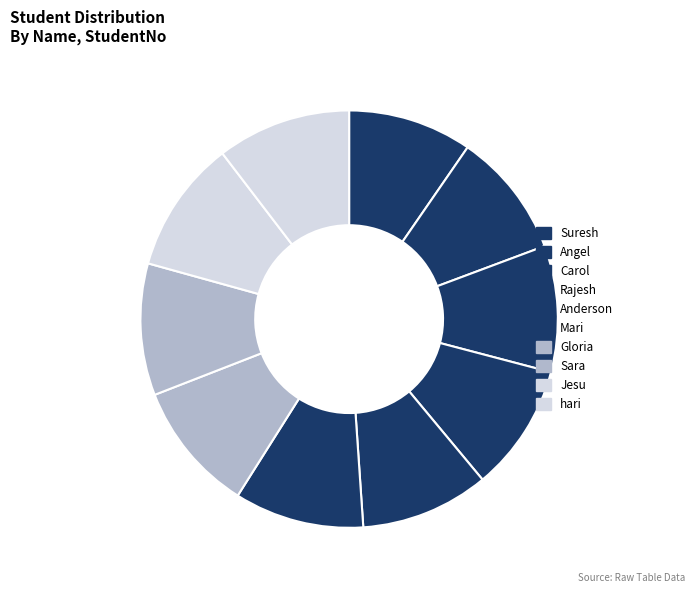

What is the change in value from Carol to Gloria?

+4